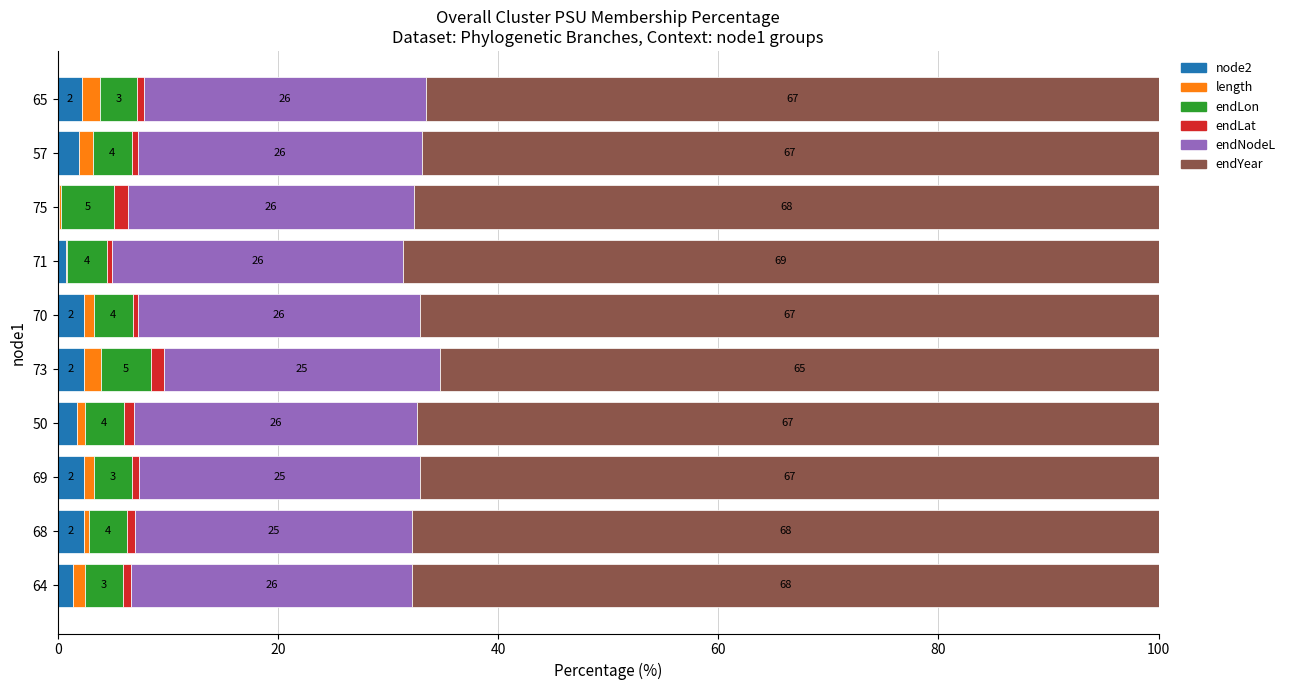

At which label does node2 reach its peak?

73